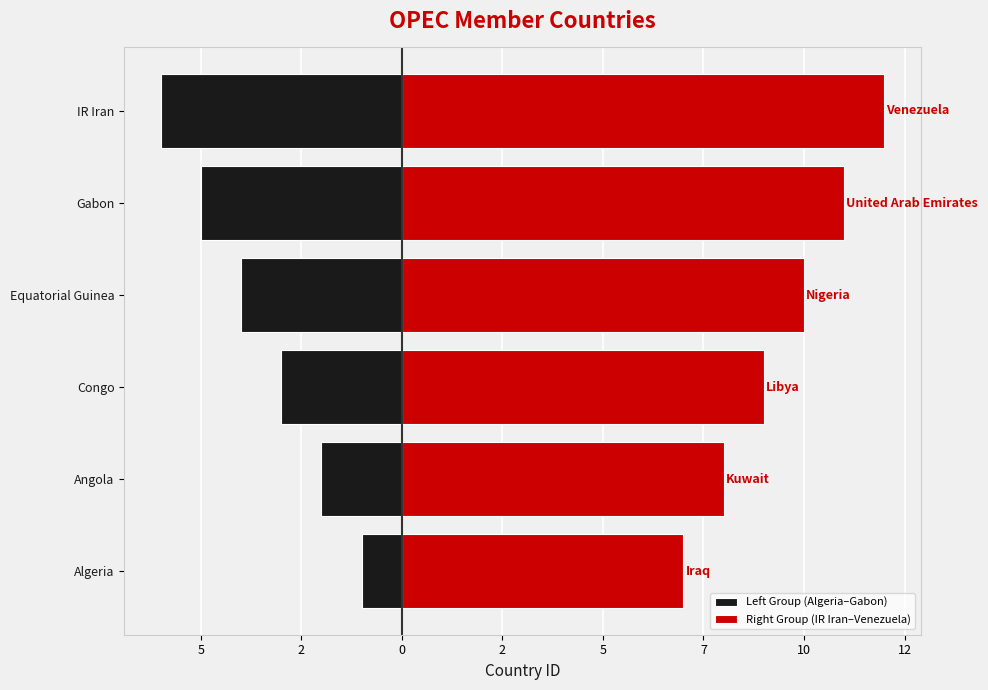

True or false: Left Group (Algeria–Gabon) has a value of 0 at Algeria.

False